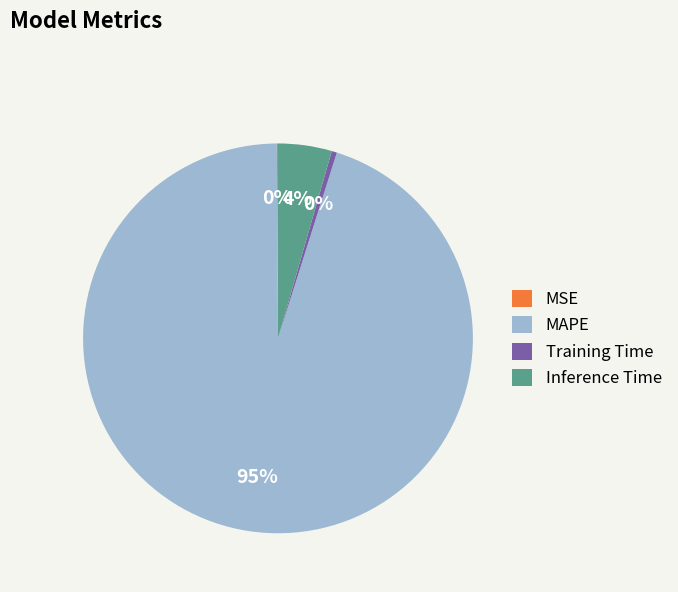

What is the largest slice in the pie chart?

MAPE